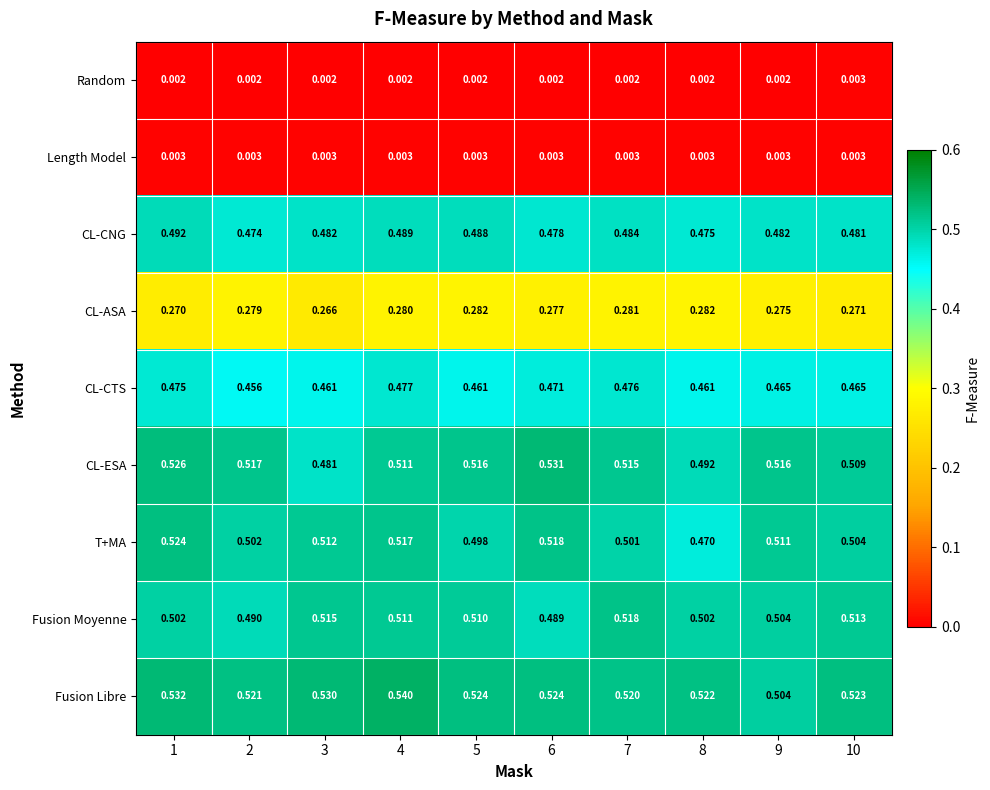

At 3, list the series in order from smallest to largest.

Random, Length Model, CL-ASA, CL-CTS, CL-ESA, CL-CNG, T+MA, Fusion Moyenne, Fusion Libre